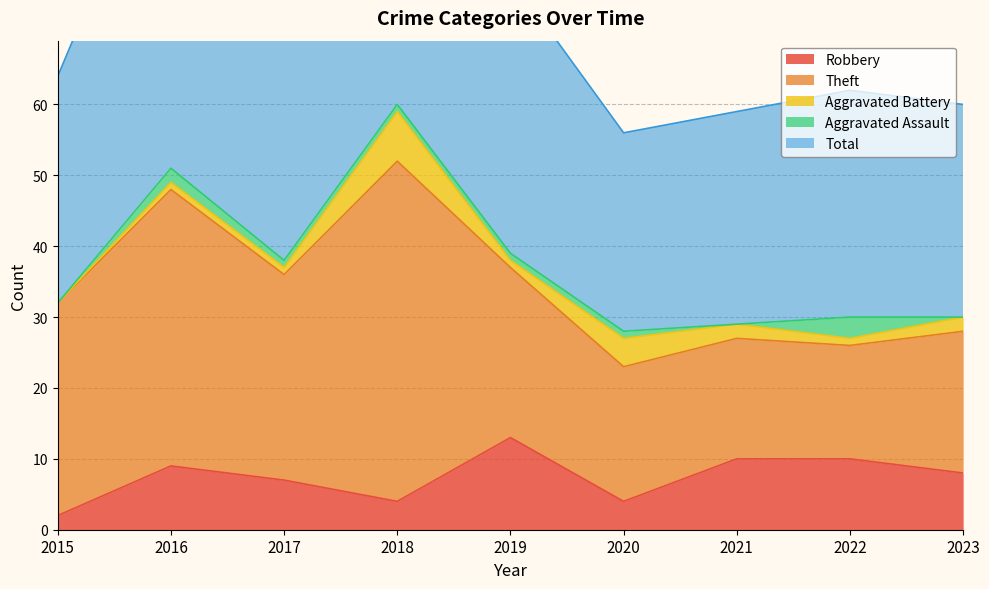

Where does the Robbery series first go above 8?

2016